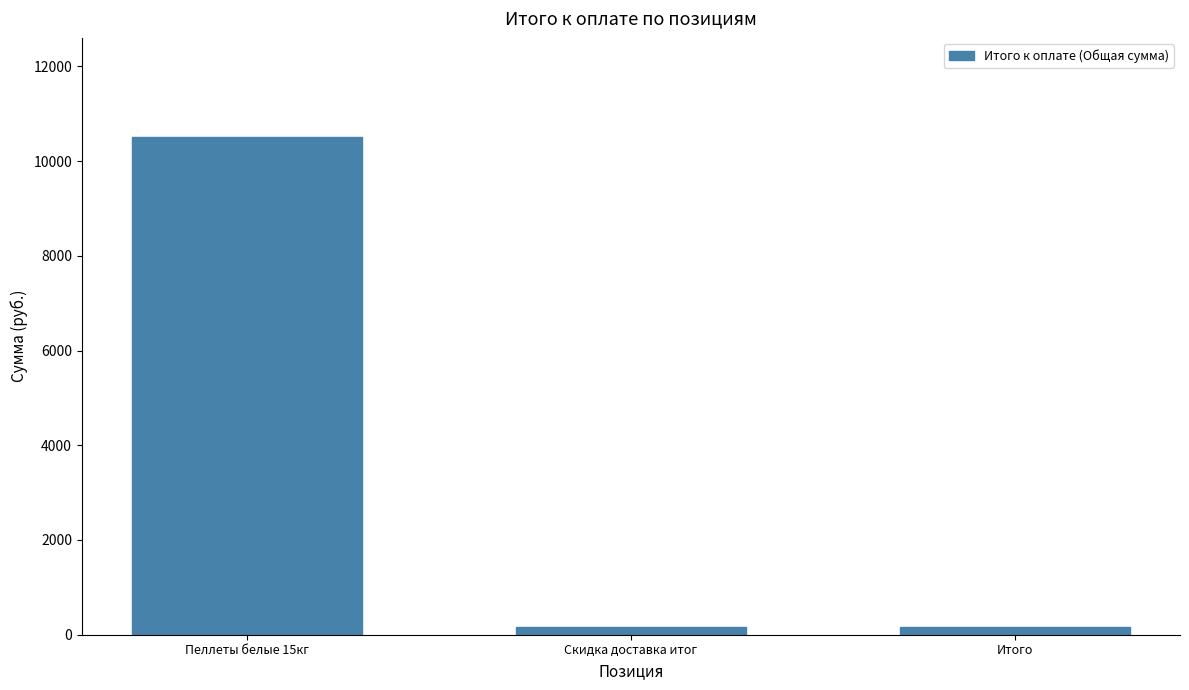

Which category has the highest value across all series?

Пеллеты белые 15кг